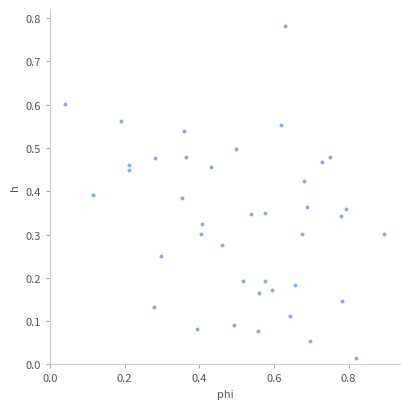

What is the range of X values (max minus min)?

0.9